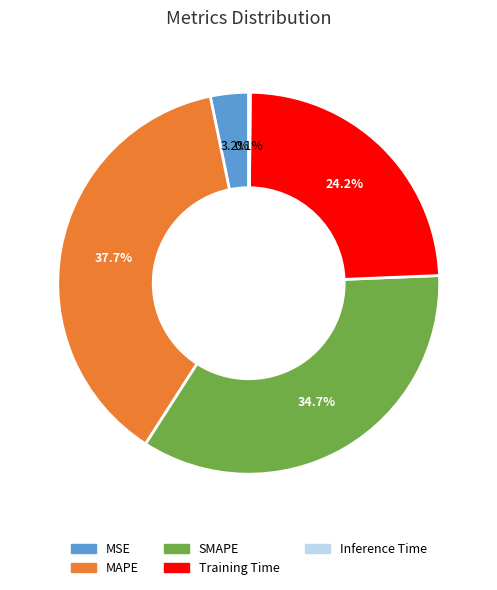

Between MSE and SMAPE, which is larger?

SMAPE